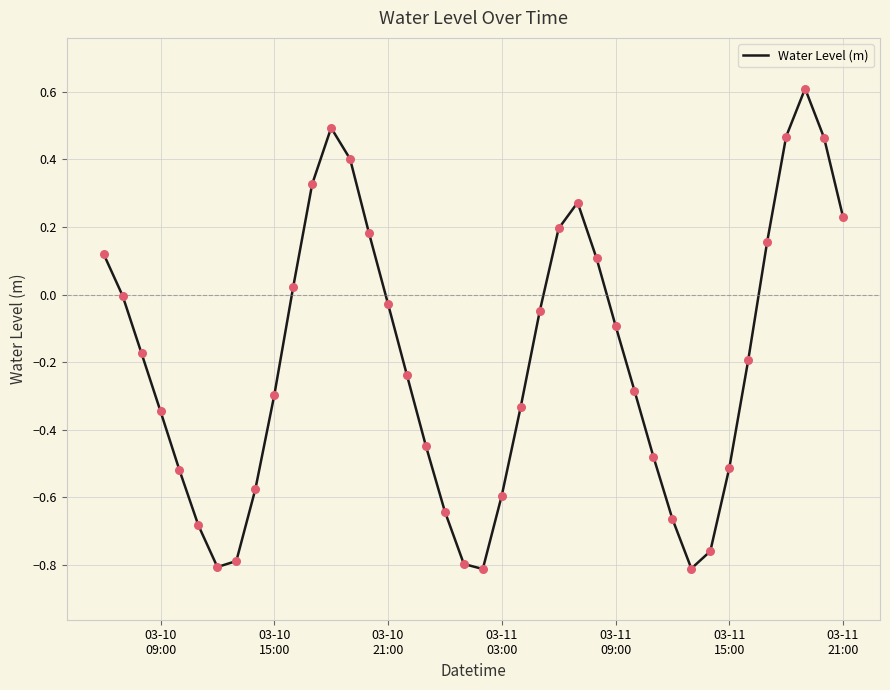

What is the difference between the maximum and minimum values?

1.4